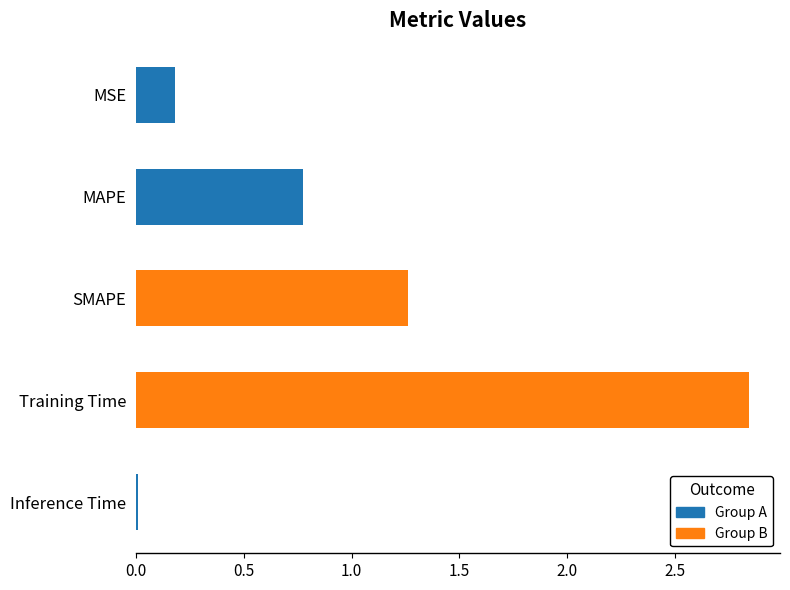

Is it true that the value at SMAPE is 0.6?

False